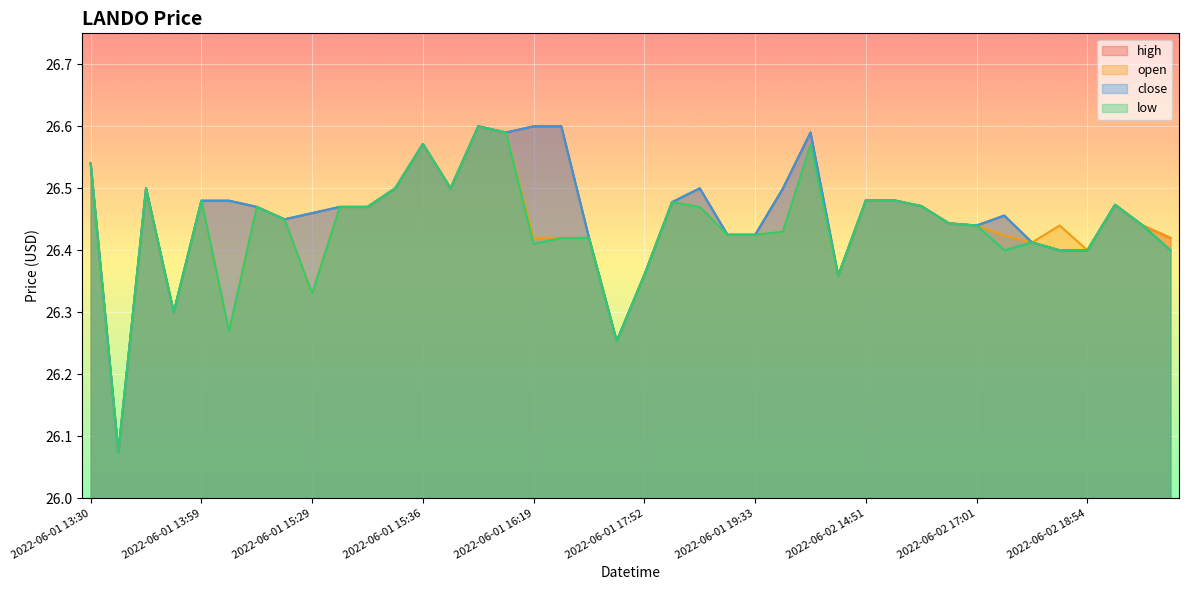

At how many categories does at least one series exceed 26?

40